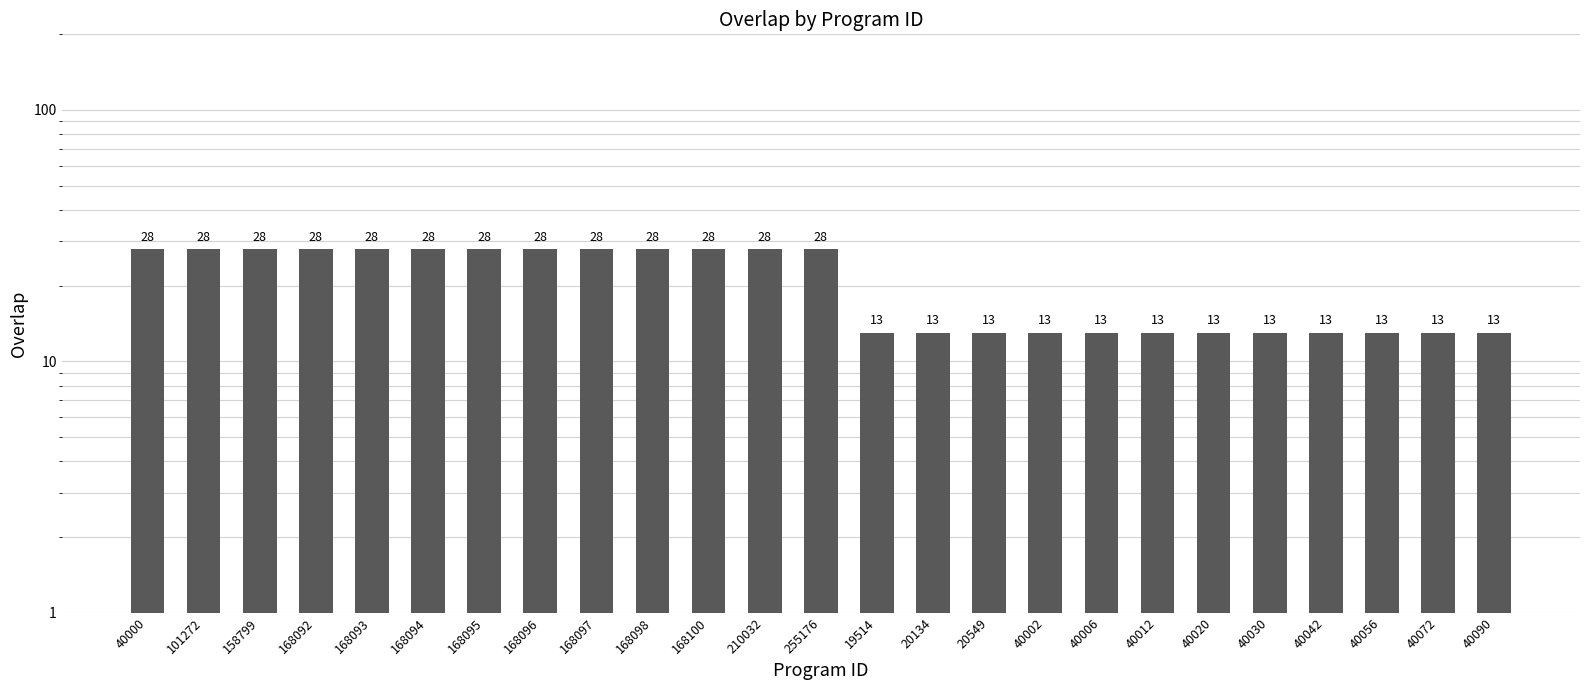

What is the sum of the values at 168098 and 210032?

56